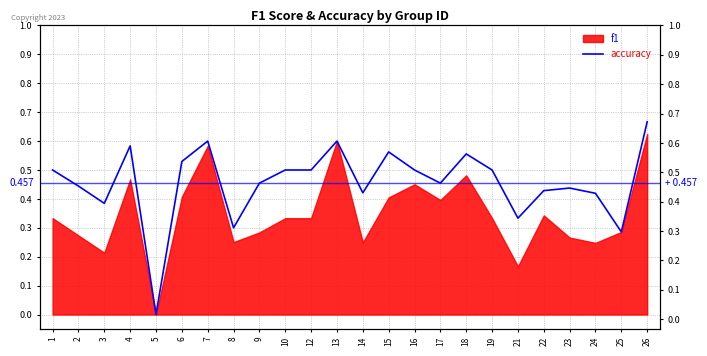

Is it true that the value at 12 is 0.2?

False